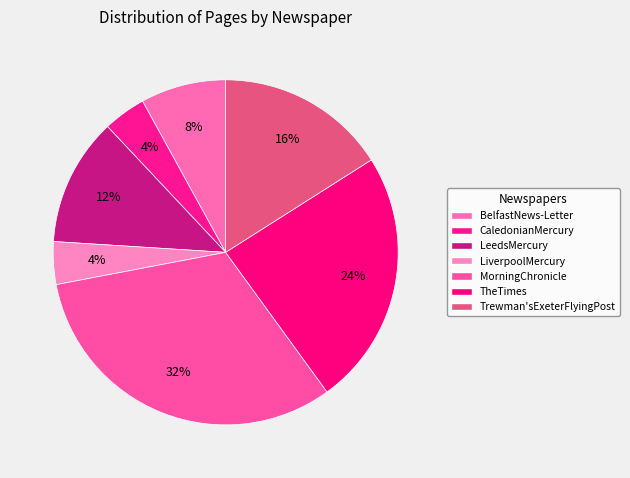

Count the number of slices in the pie.

7